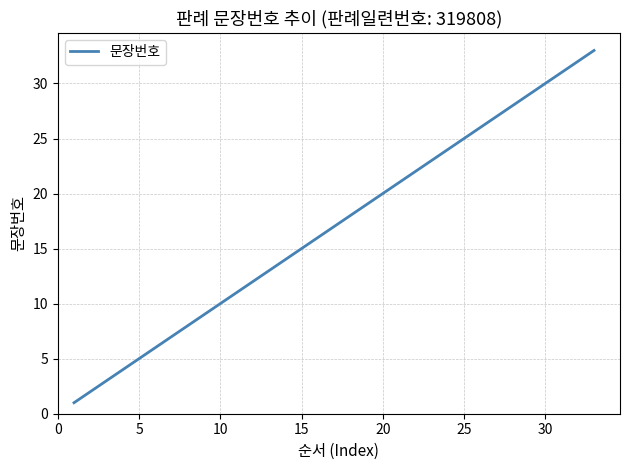

What is the greatest value displayed?

33